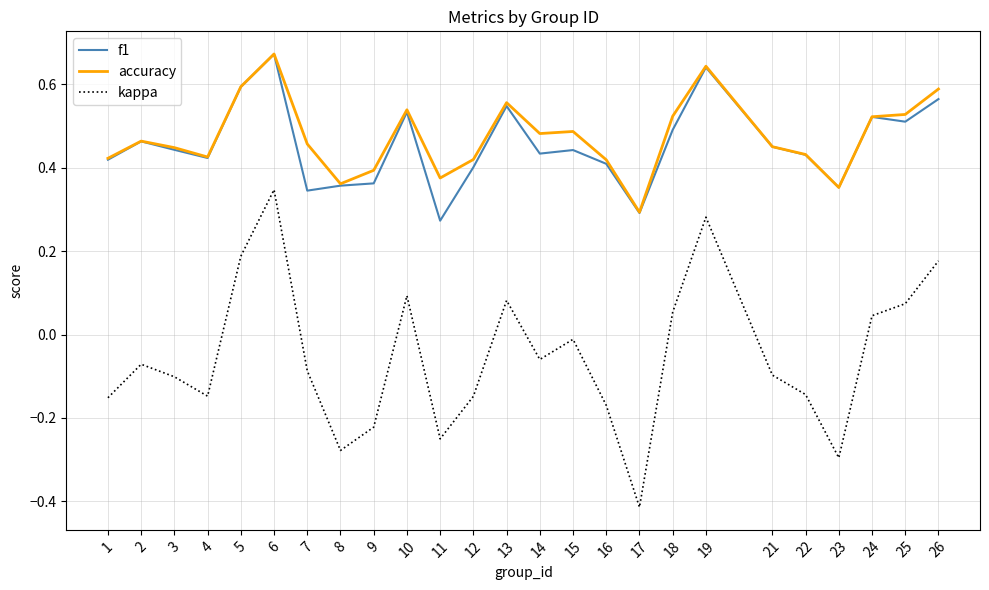

True or false: kappa and accuracy cross at least once.

False